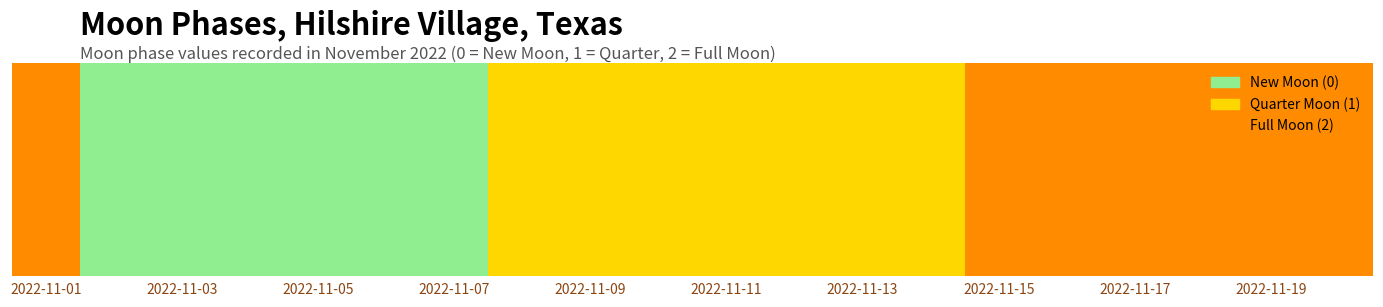

How many data points are above 1?

7